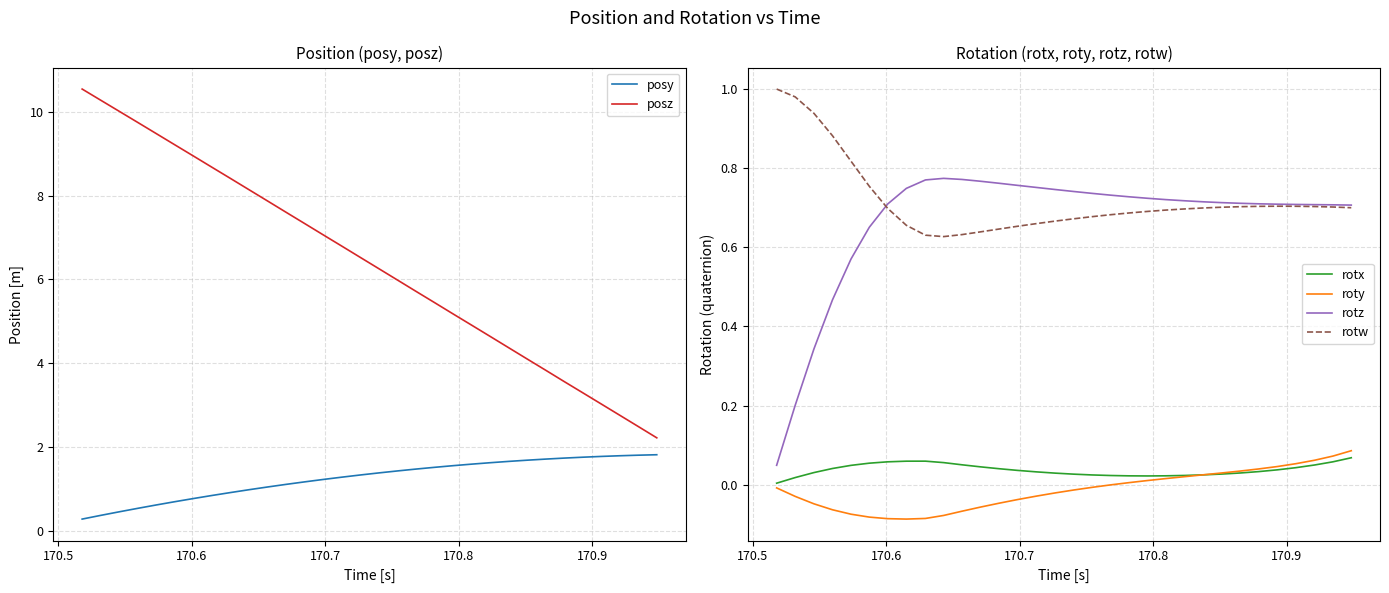

What is the highest value of the rotw series?

1.0